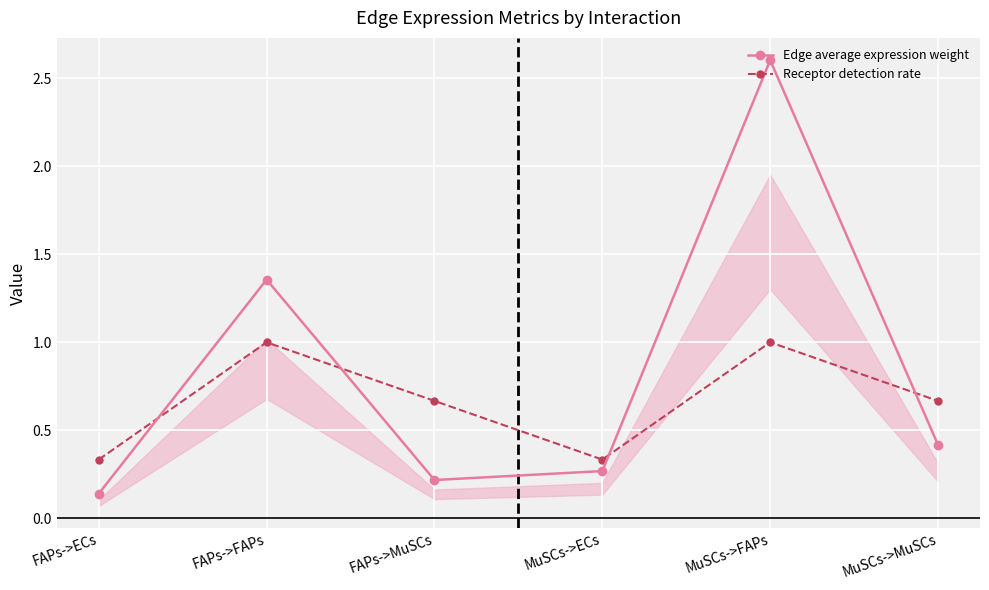

At FAPs->MuSCs, list the series in order from largest to smallest.

Receptor detection rate, Edge average expression weight